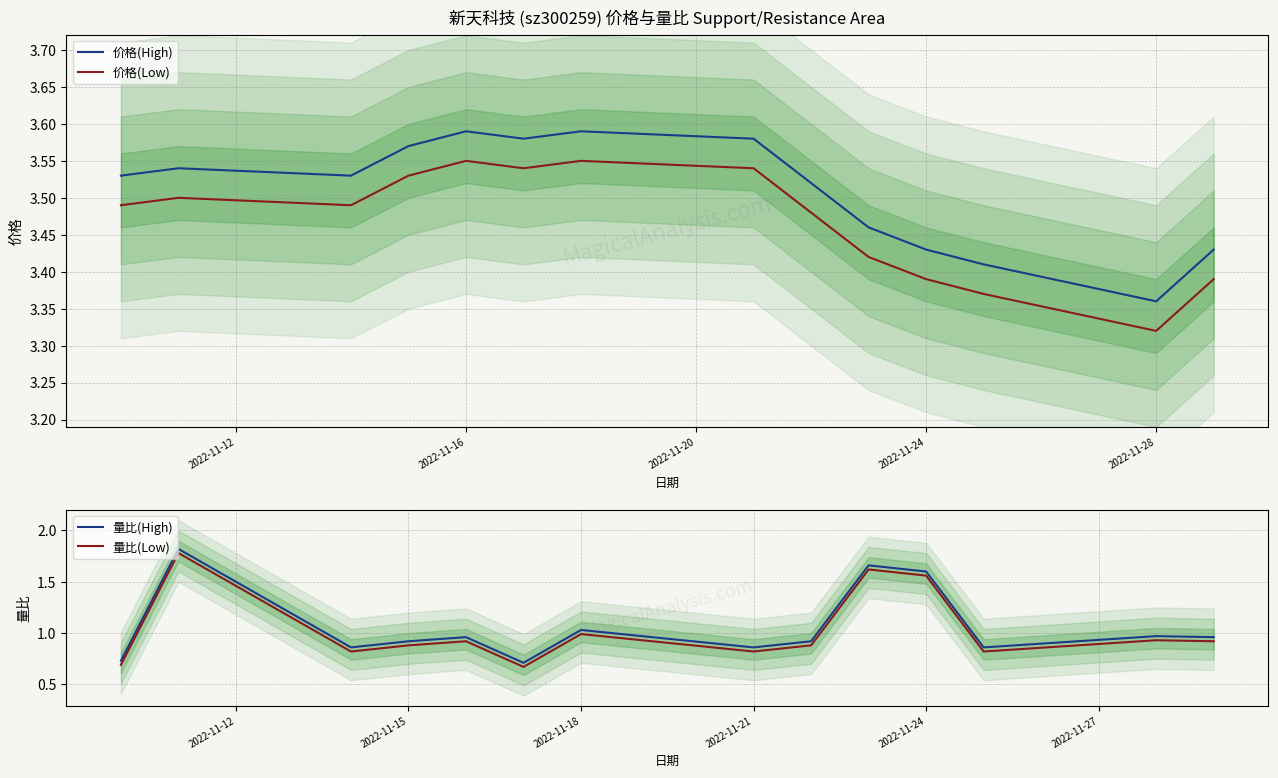

True or false: 价格(Low) and 价格(High) cross at least once.

False